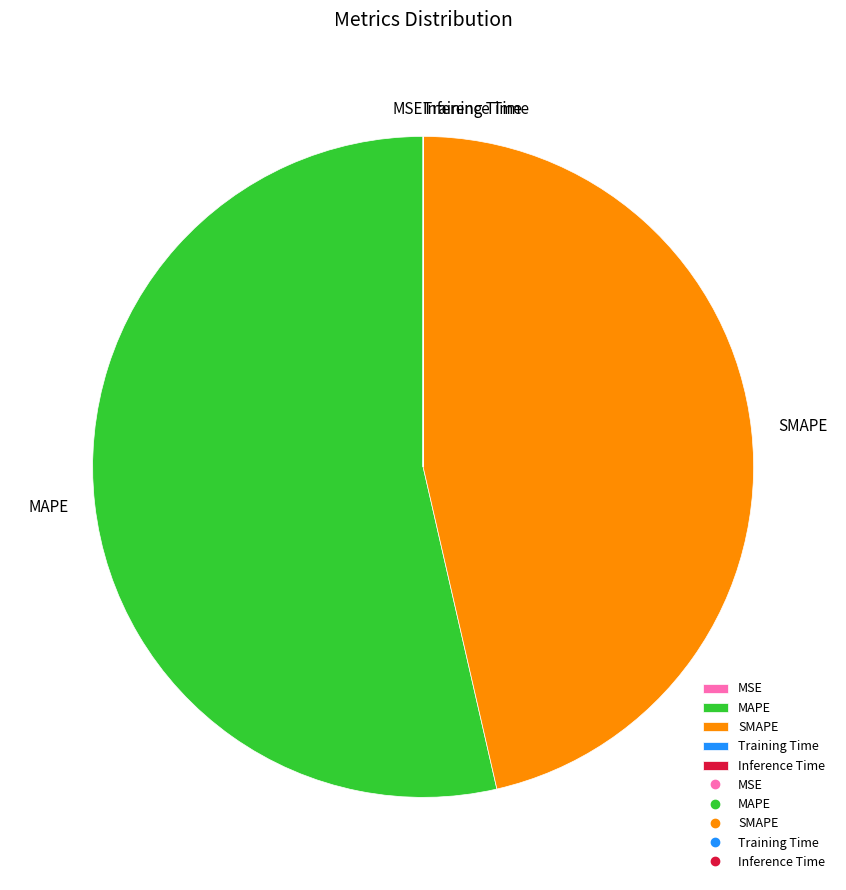

Which slice is the largest?

MAPE